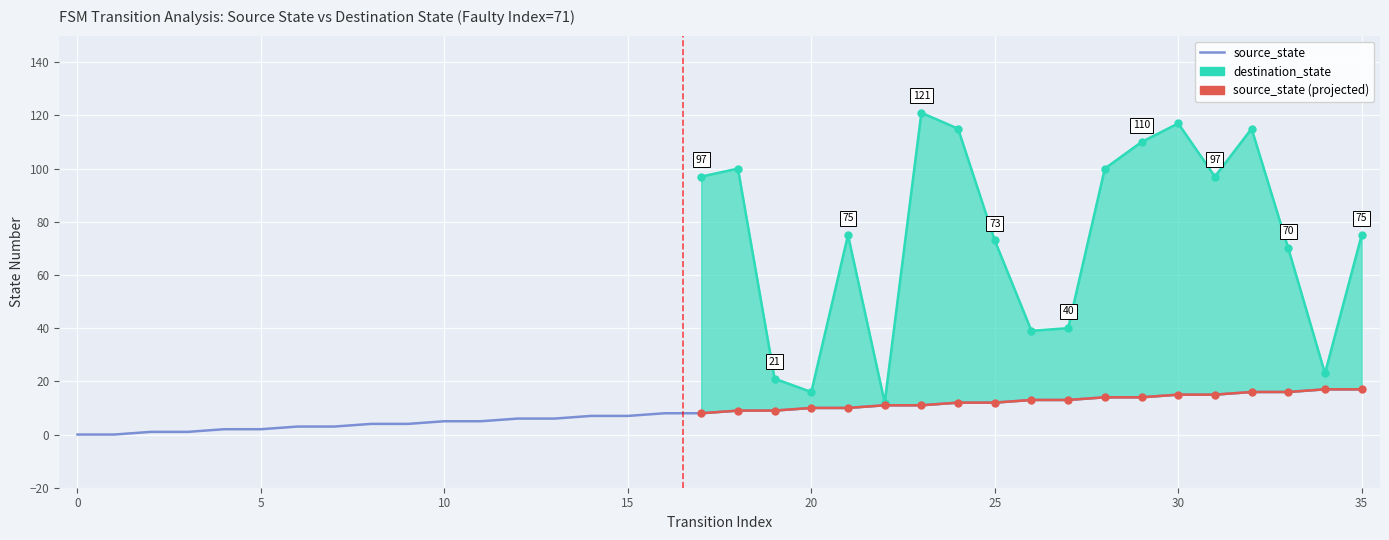

Count the number of values greater than 9.

16